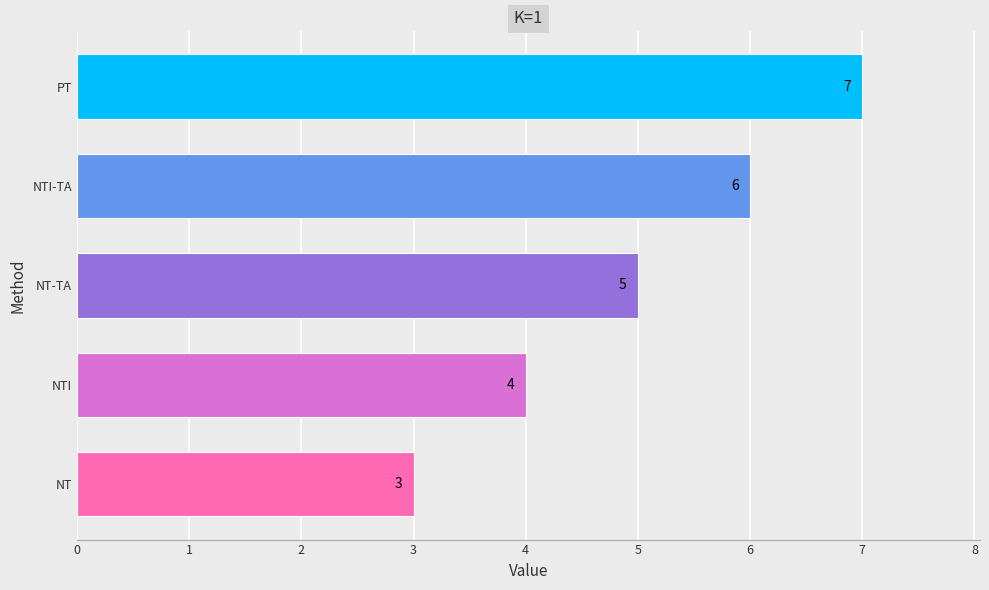

True or false: the data shows 7 at PT.

True